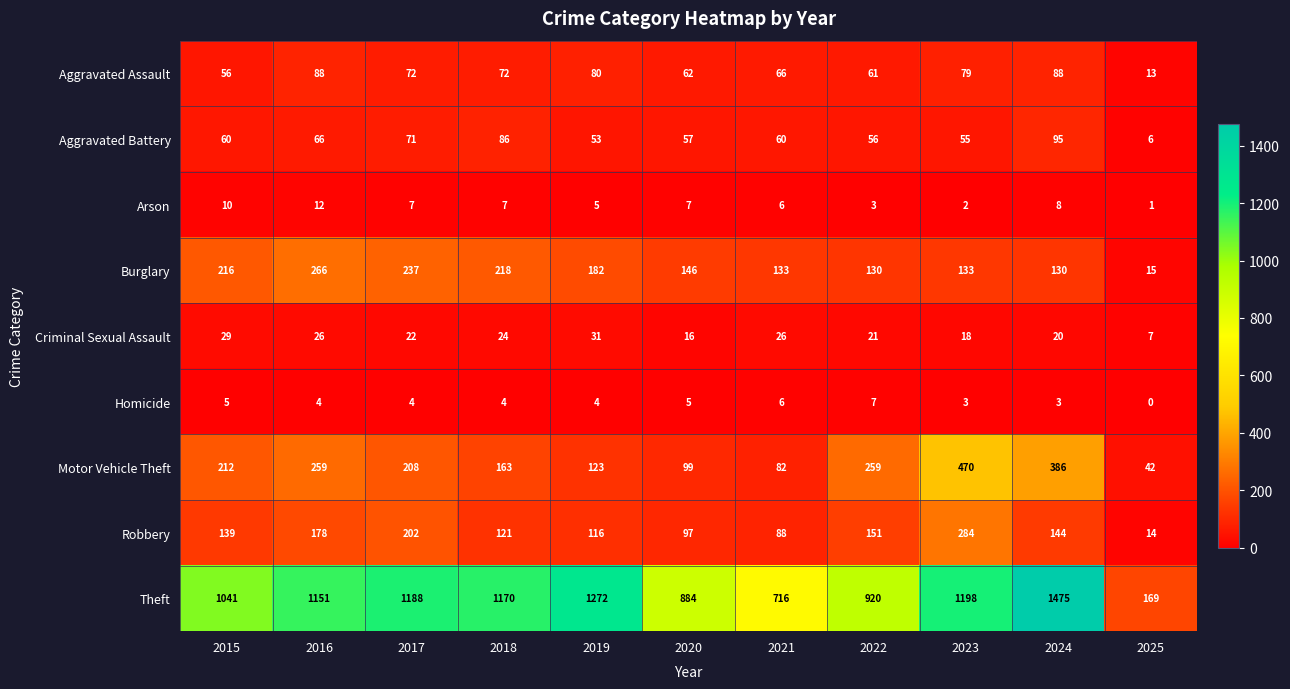

Which series has the largest total across all categories?

Theft